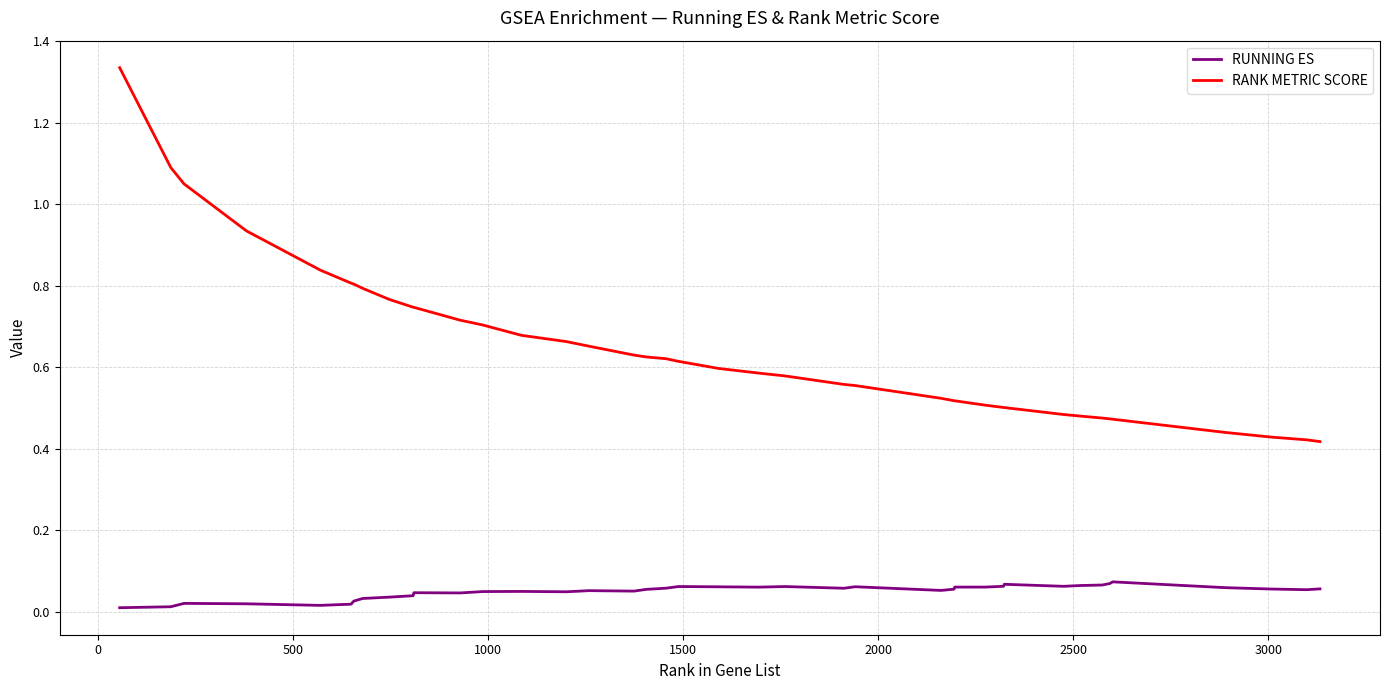

Rank the series by their average value, from highest to lowest.

RANK METRIC SCORE, RUNNING ES